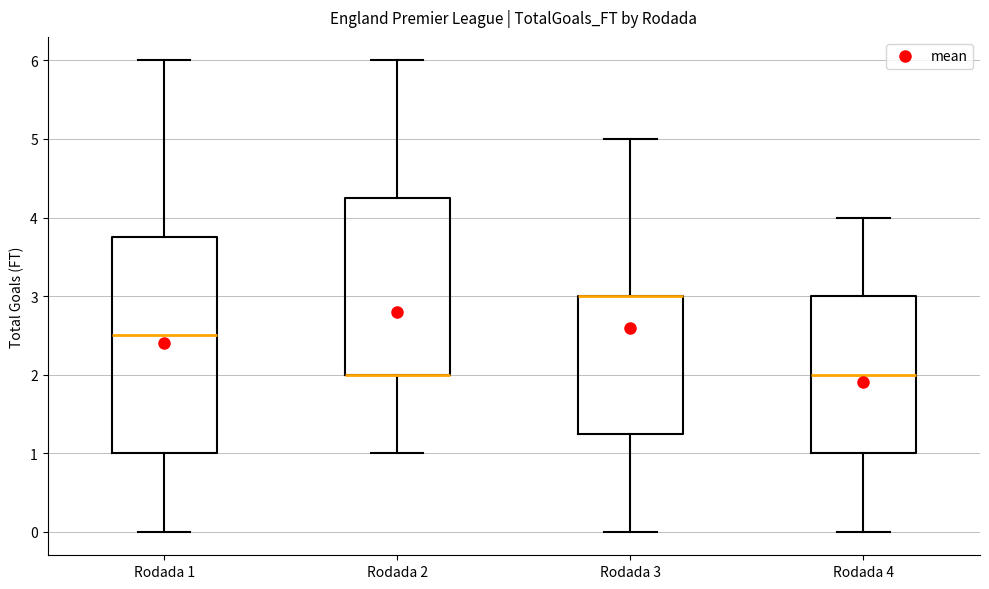

Where does the lower whisker of the box for Rodada 3 end on the y-axis? The values are not printed on the chart, so give them approximately, as read against the axis.

0.0